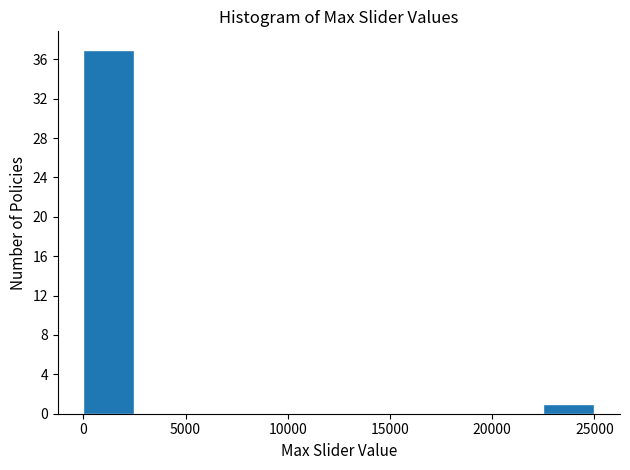

Reading left to right, list every bar in this chart as the range it spans on the x-axis followed by its height. The values are not printed on the chart, so give them approximately, as read against the axis.

0 to 2500: 37
2500 to 5000: 0
5000 to 7500: 0
7500 to 10000: 0
10000 to 12500: 0
12500 to 15000: 0
15000 to 17500: 0
17500 to 20000: 0
20000 to 22500: 0
22500 to 25000: 1